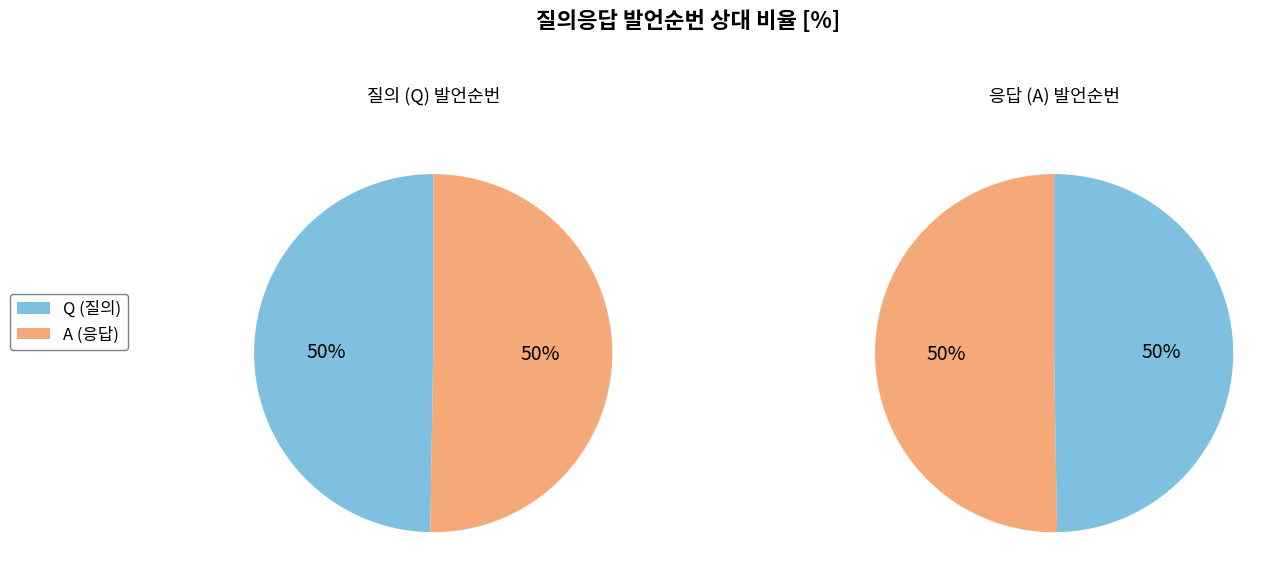

Which category has the biggest portion of the pie?

A